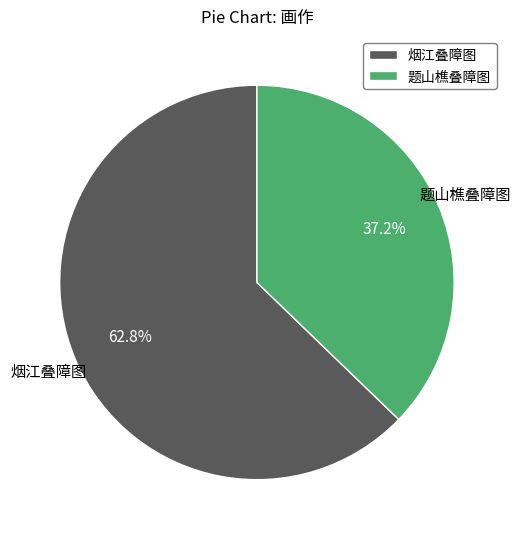

Is there any slice that represents more than half of the pie?

Yes